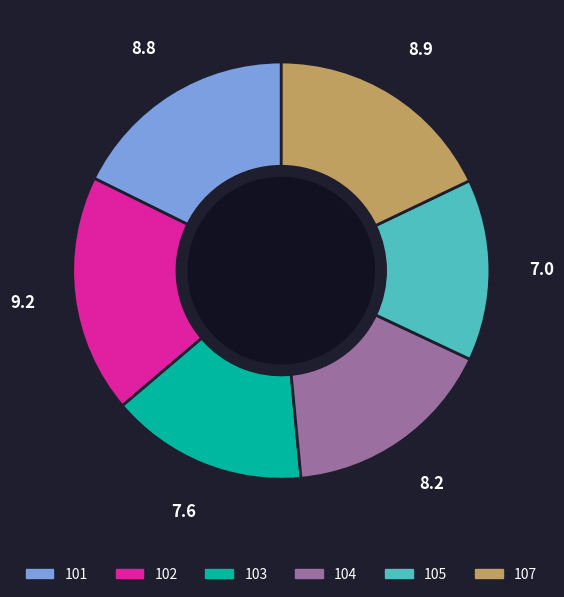

Combined, do 105 and 107 account for over 50%?

No